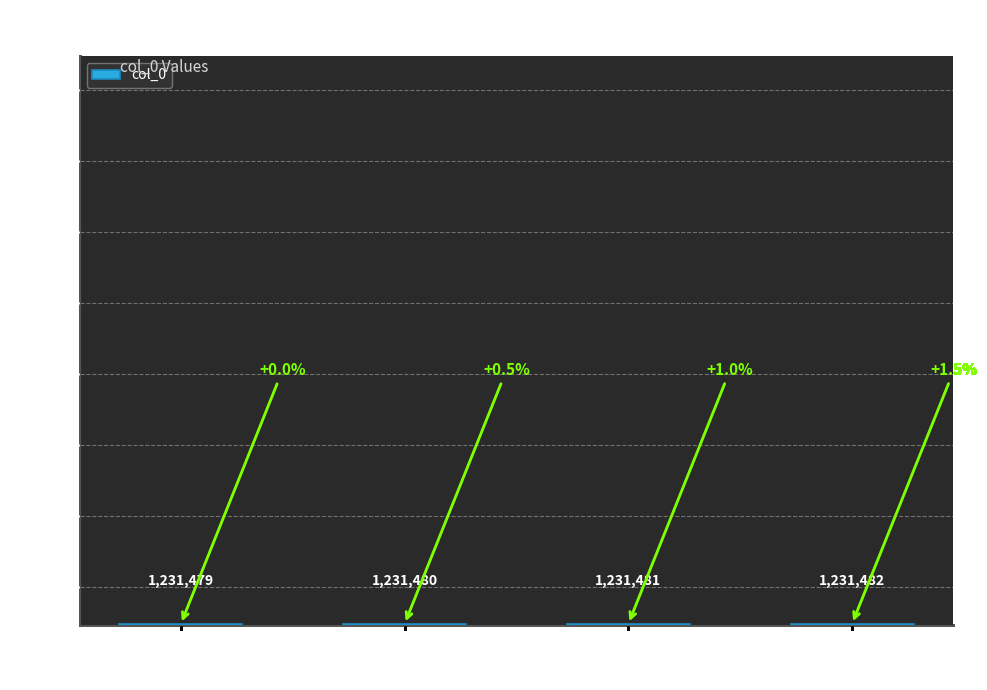

What is the label of the 4th bar from the right?

和白石马教授二首 其一